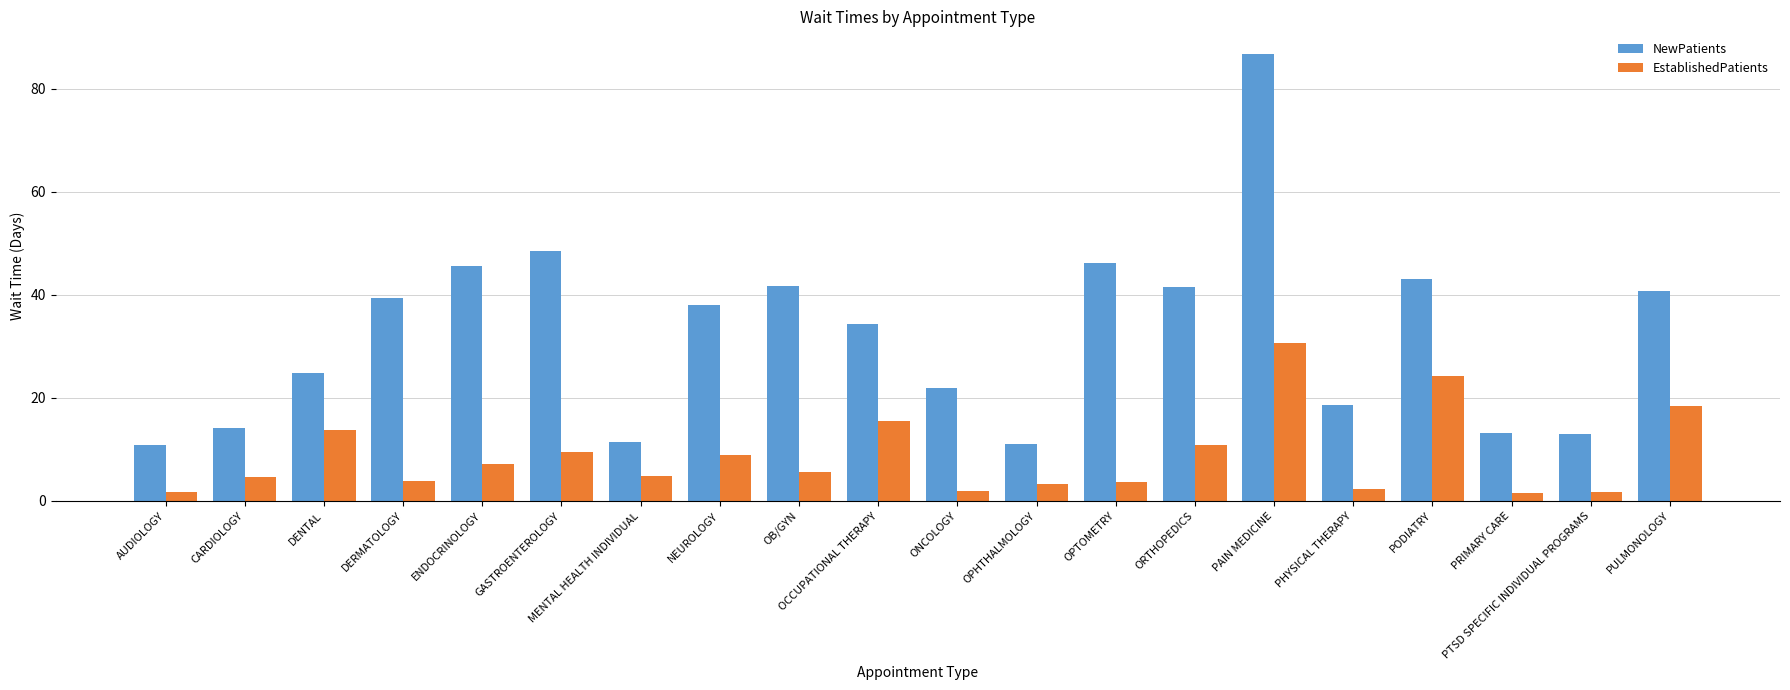

At which label does NewPatients reach its peak?

PAIN MEDICINE